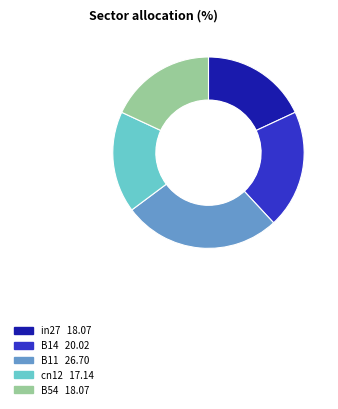

Is the sum of B11 and B14 greater than half?

No